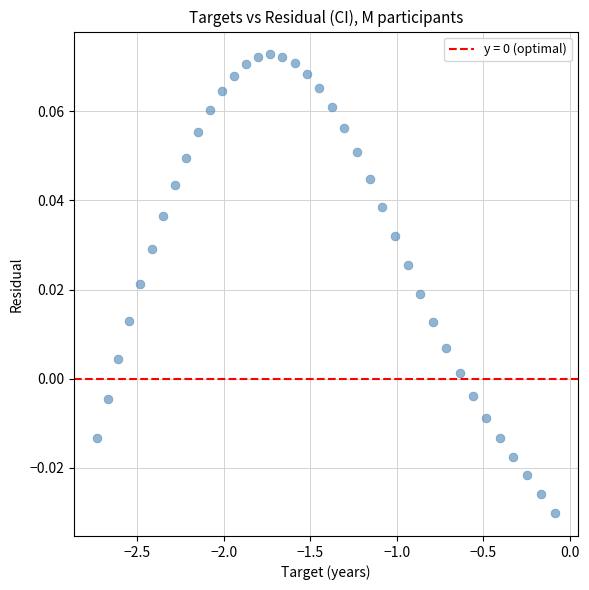

How many data points are displayed?

38